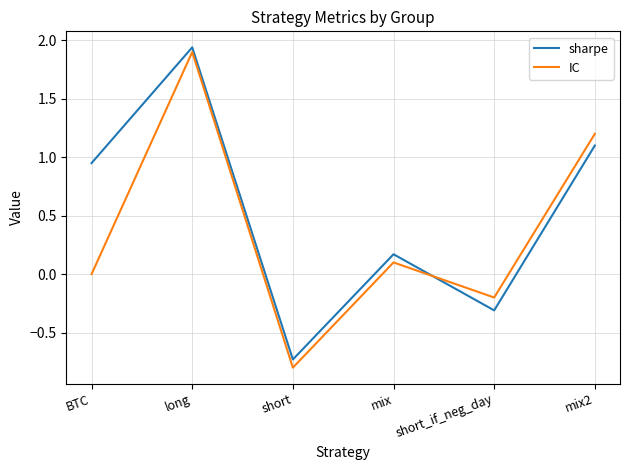

At how many categories does at least one series exceed 0?

4